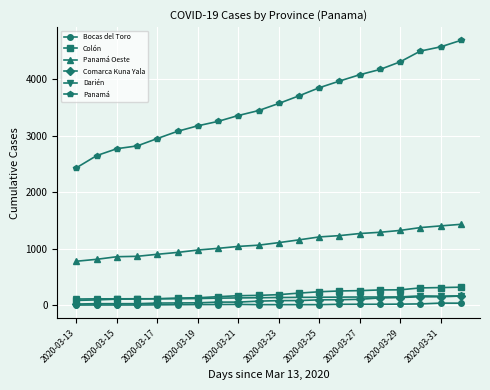

What is the maximum value shown in the chart?

4687